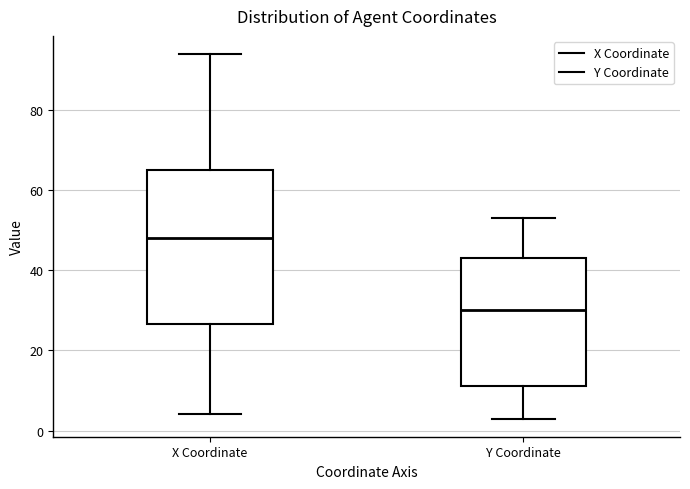

Reading left to right, read every box against the y-axis: the position of its median line, the range the box covers, and the ends of its whiskers. The values are not printed on the chart, so give them approximately, as read against the axis.

X Coordinate: median 48, box 26 to 66, whiskers 4 to 94
Y Coordinate: median 30, box 12 to 44, whiskers 4 to 54